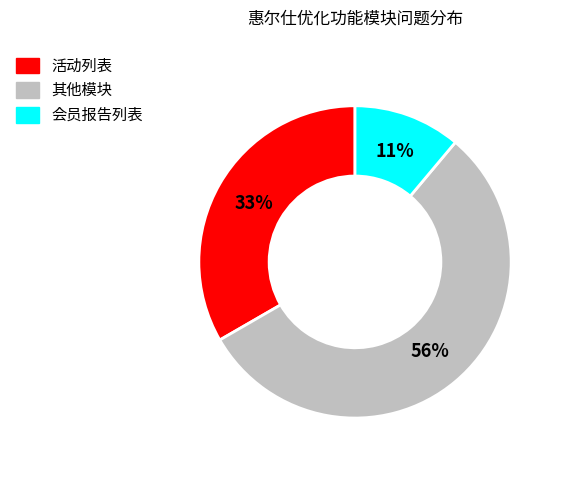

Rank the categories by value from highest to lowest.

其他模块, 活动列表, 会员报告列表